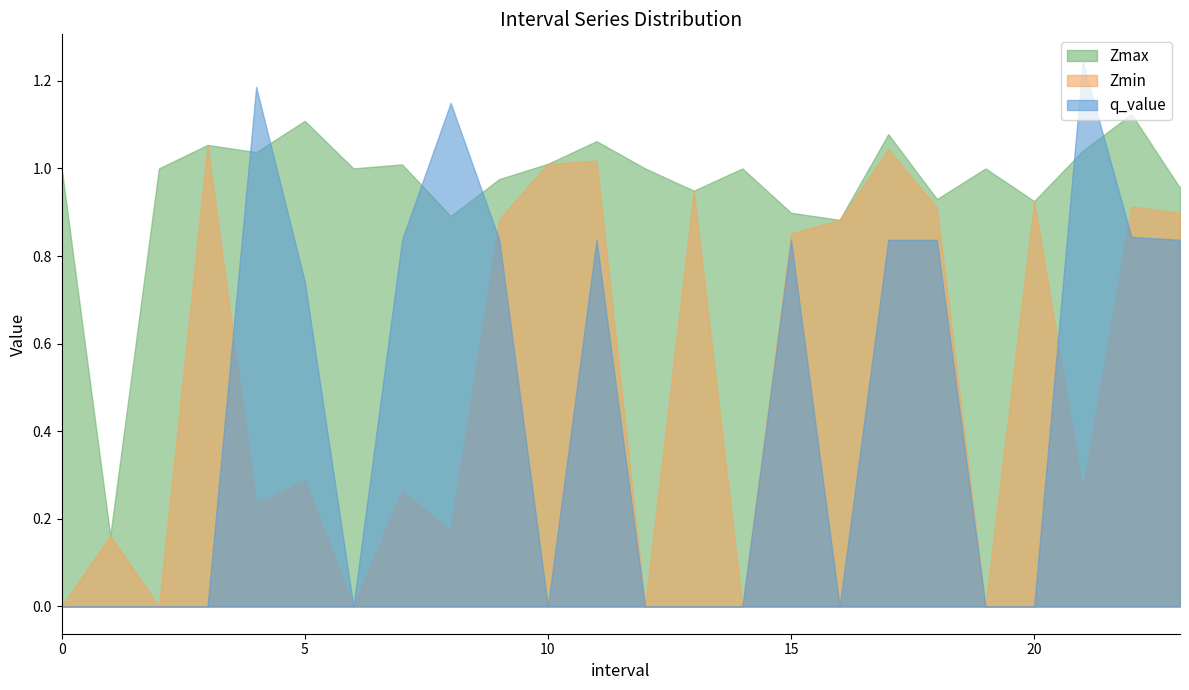

How many data points in Zmin are above 0?

18